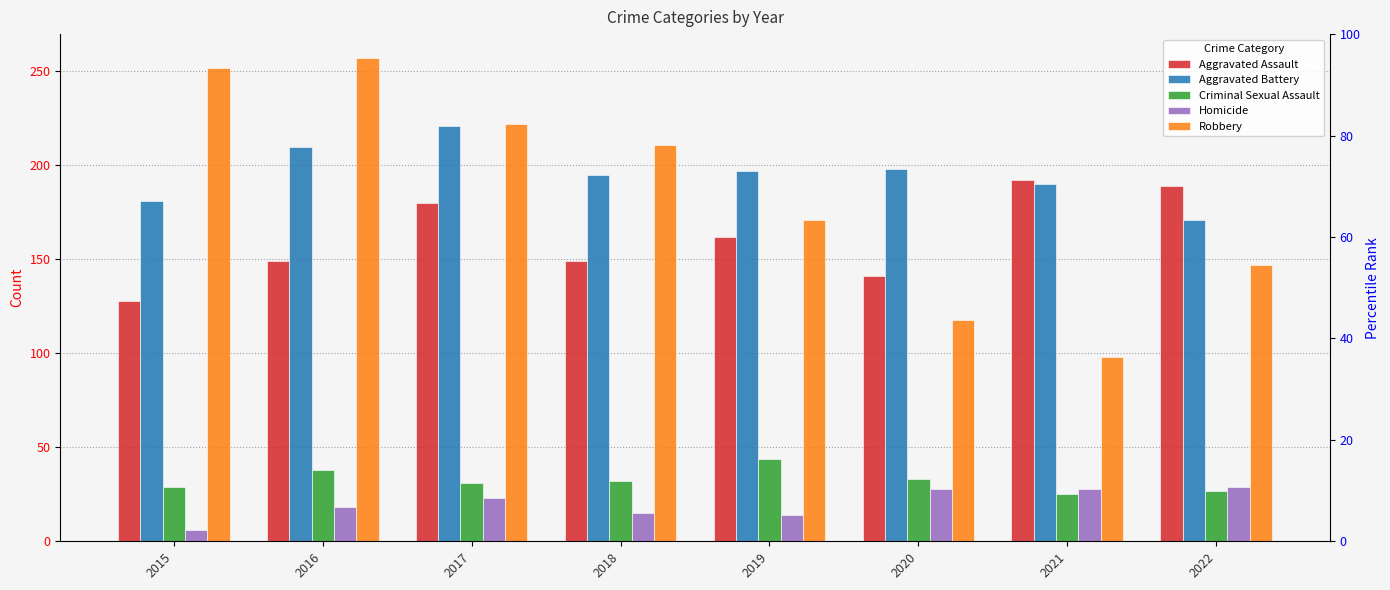

What is the difference between the Criminal Sexual Assault values at 2019 and 2015?

15